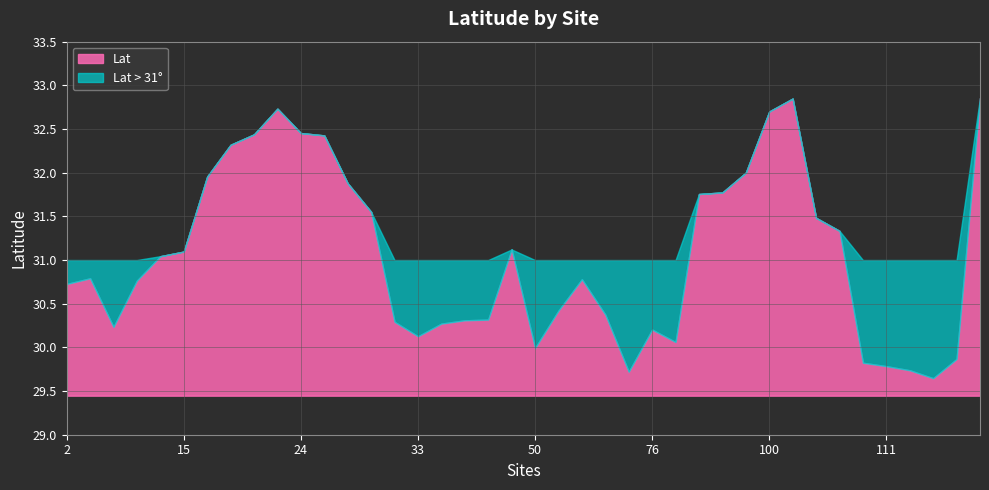

Reading left to right, list all the values displayed in this chart.

30.7	30.8	30.2	30.8	31.0	31.1	32.0	32.3	32.4	32.7	32.5	32.4	31.9	31.6	30.3	30.1	30.3	30.3	30.3	31.1	30.0	30.4	30.8	30.4	29.7	30.2	30.1	31.8	31.8	32.0	32.7	32.8	31.5	31.3	29.8	29.8	29.7	29.6	29.9	32.9